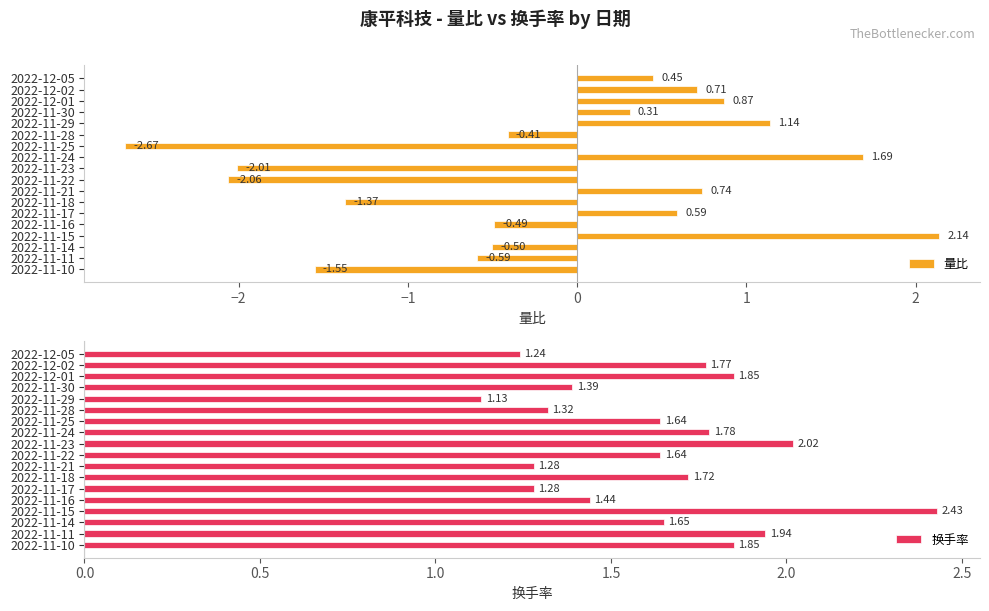

What is the sum of the 量比 values at 2022-11-21 and 2022-11-24?

2.4